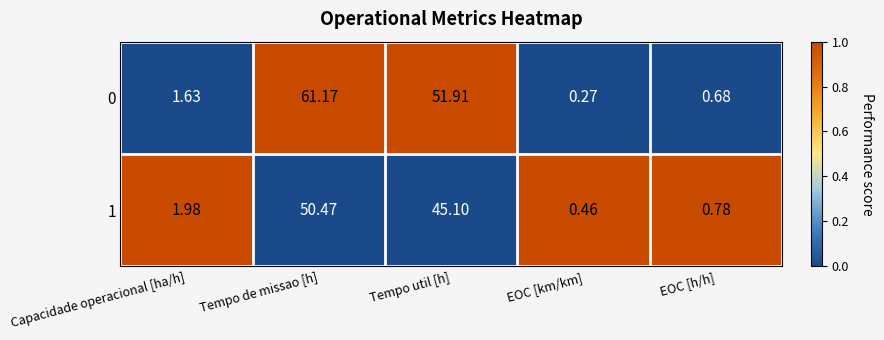

Rank the series by their maximum value, from highest to lowest.

0, 1